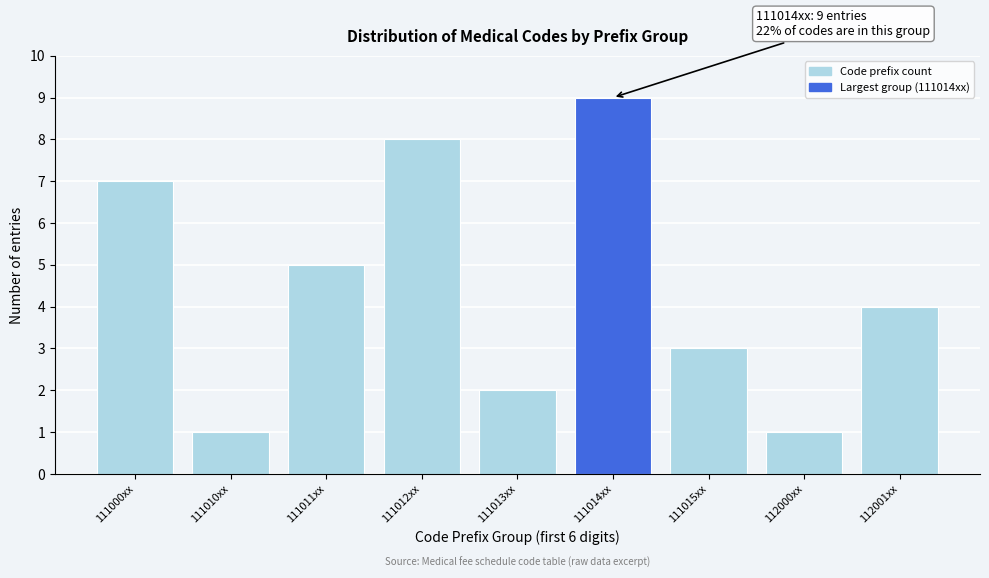

Reading left to right, extract all data points from this chart.

111000xx=7	111010xx=1	111011xx=5	111012xx=8	111013xx=2	111014xx=9	111015xx=3	112000xx=1	112001xx=4